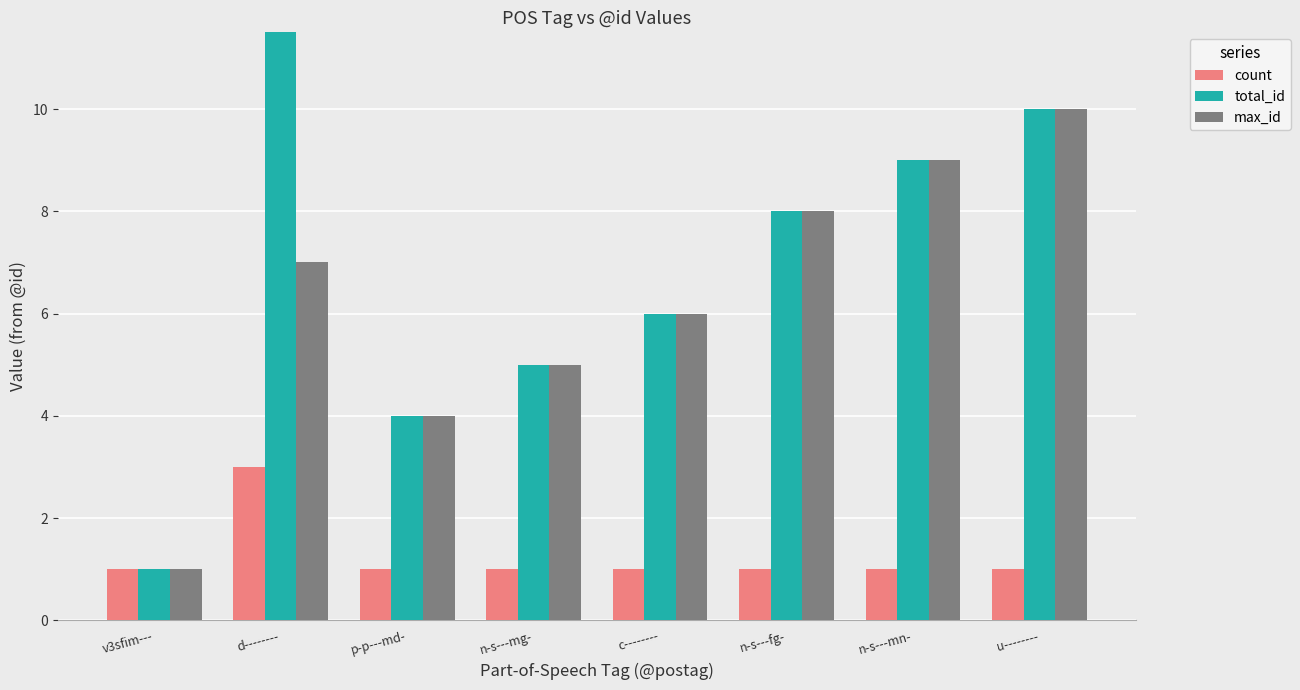

What is the difference between the highest and lowest values at n-s---mg-?

4